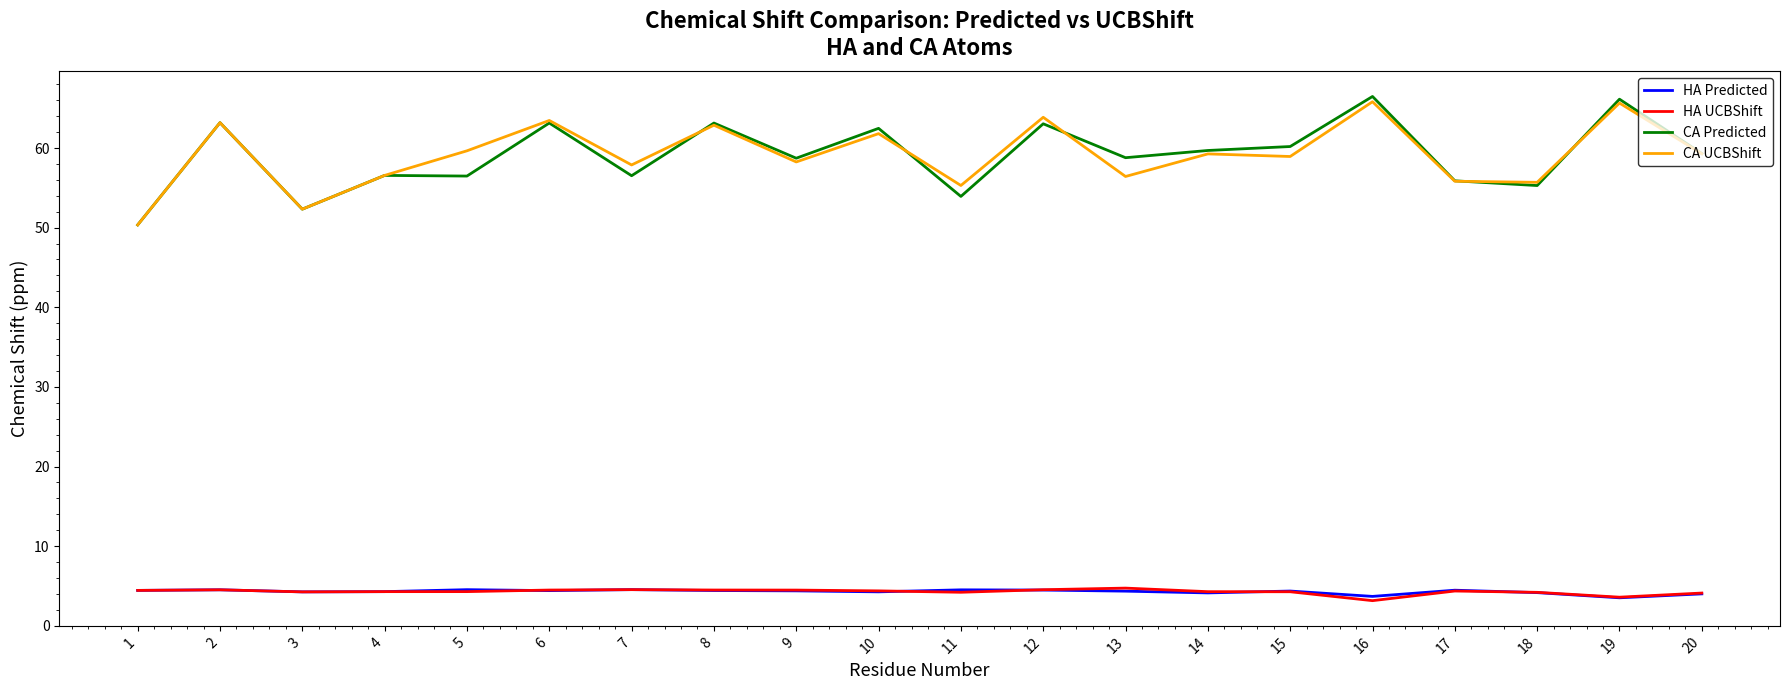

Is it true that HA Predicted equals 4.5 at 2?

True